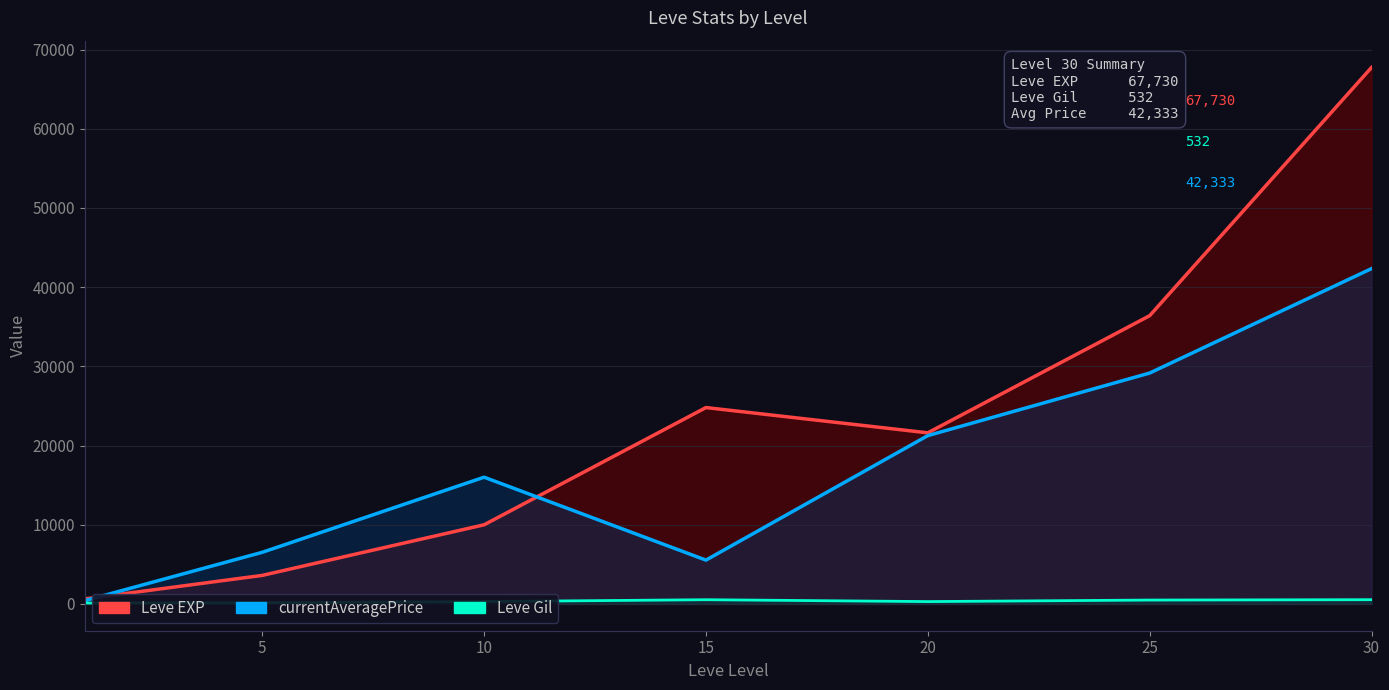

True or false: Leve EXP and currentAveragePrice cross at least once.

True